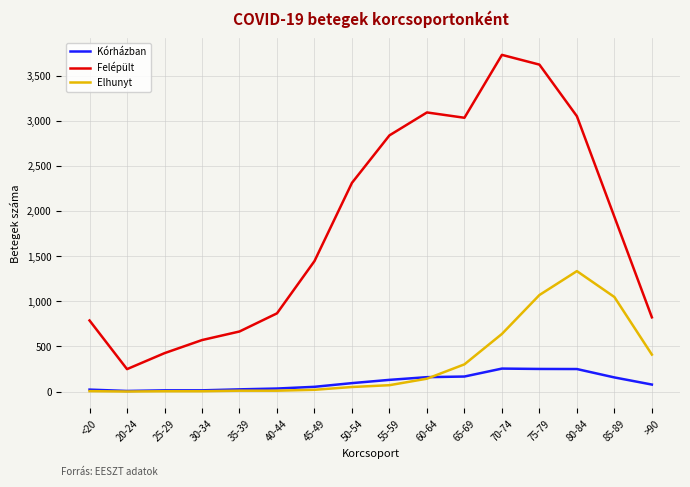

What is the spread (max minus min) of values at <20?

783